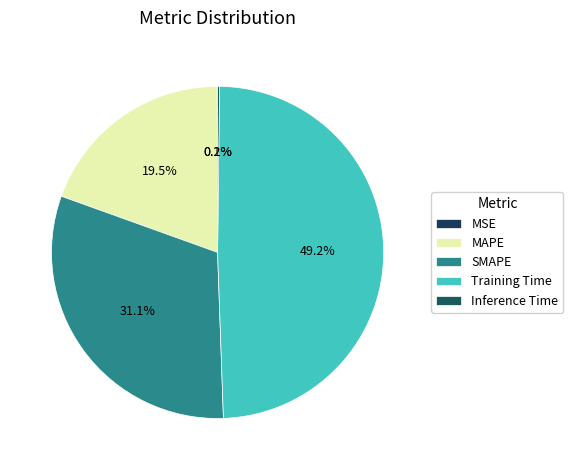

The MAPE slice represents 19% of the pie. True or false?

True